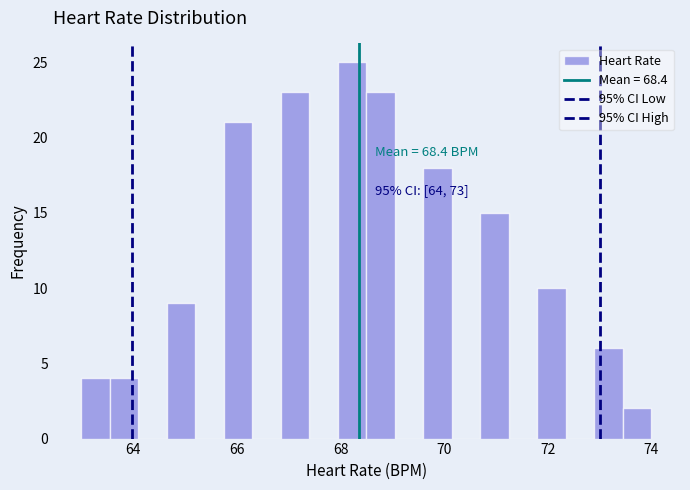

Around what value on the x-axis is the tallest bar? Give the approximate position of its centre, as read against the axis.

68.2